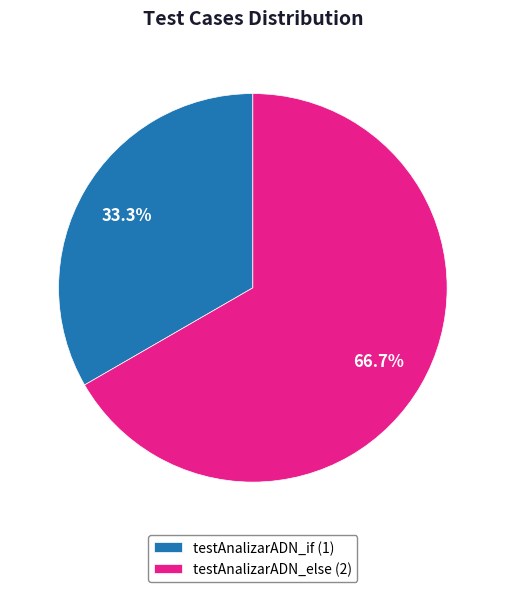

What percentage is the testAnalizarADN_if slice, to the nearest percent?

33%